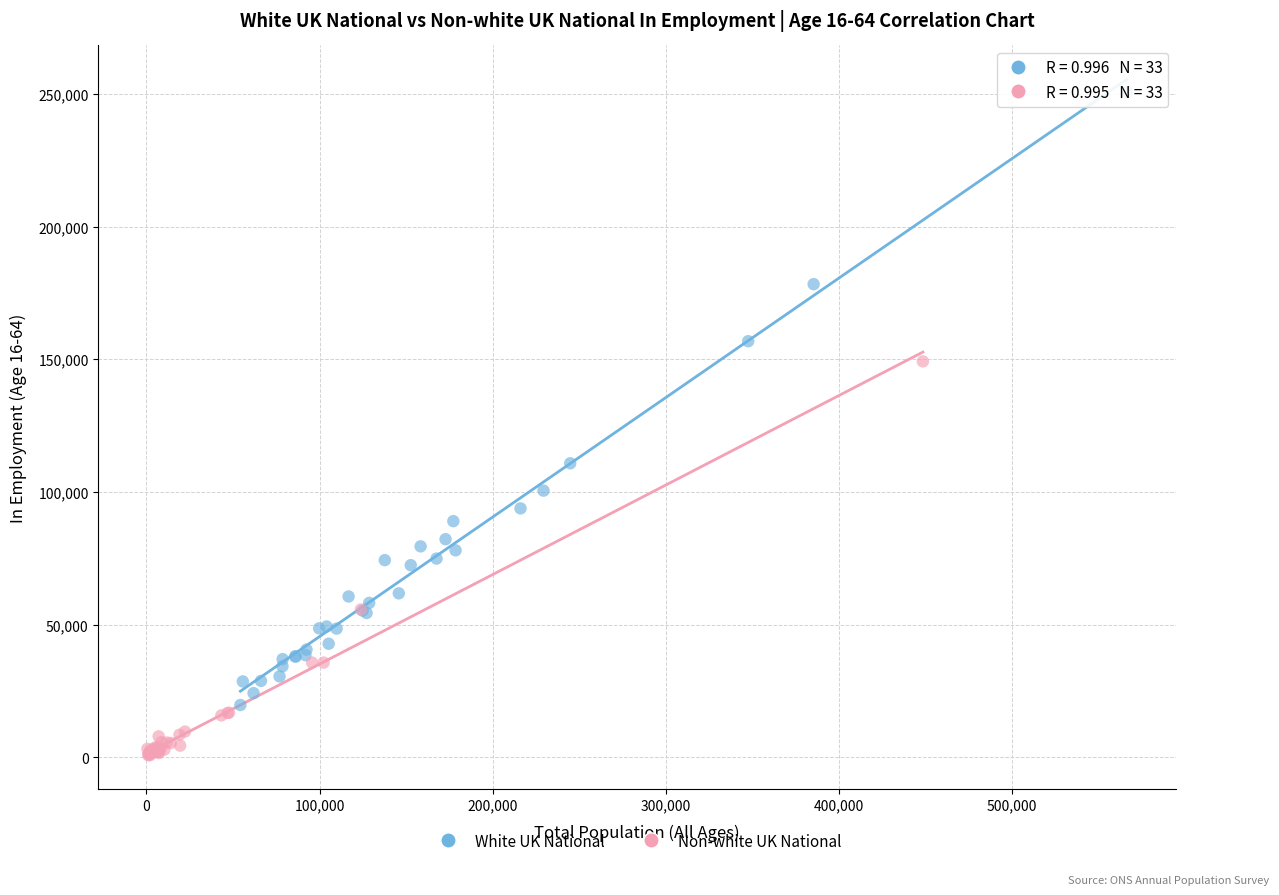

Which series contains the lowest Y value?

Non-white UK National